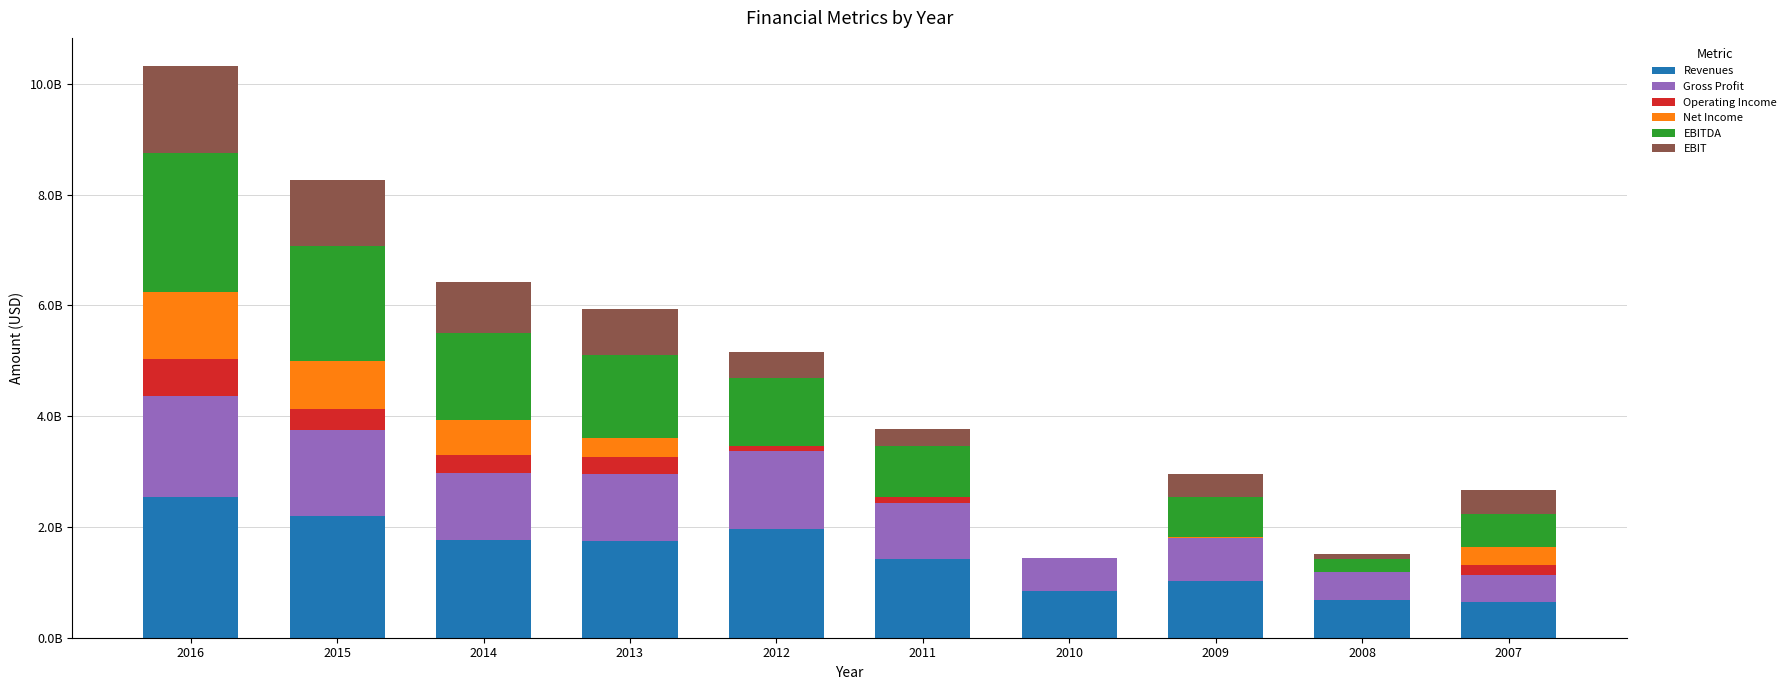

The value of Revenues at 2008 is 677659000. True or false?

True